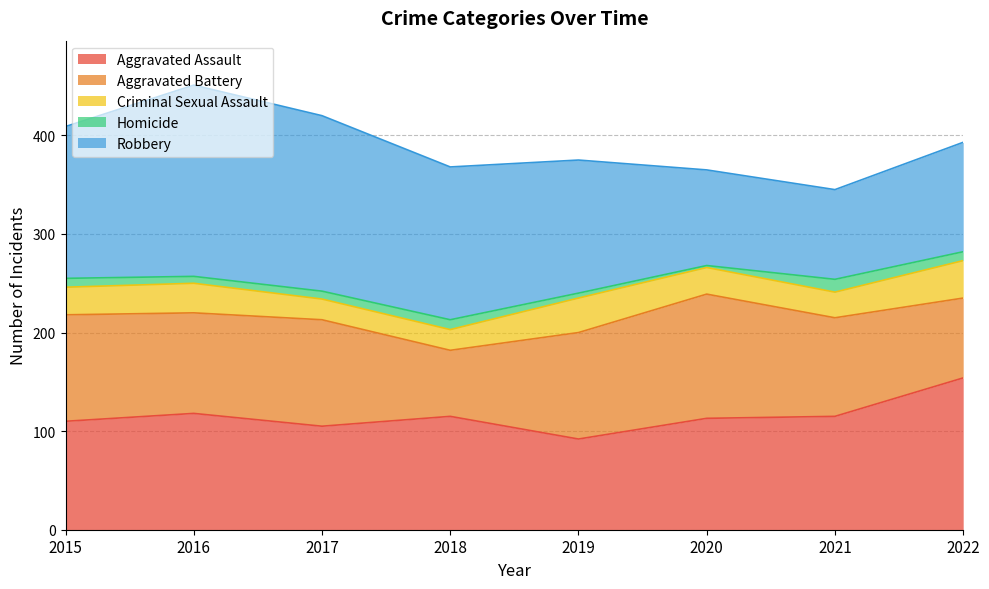

True or false: Robbery has a value of 111 at 2022.

True